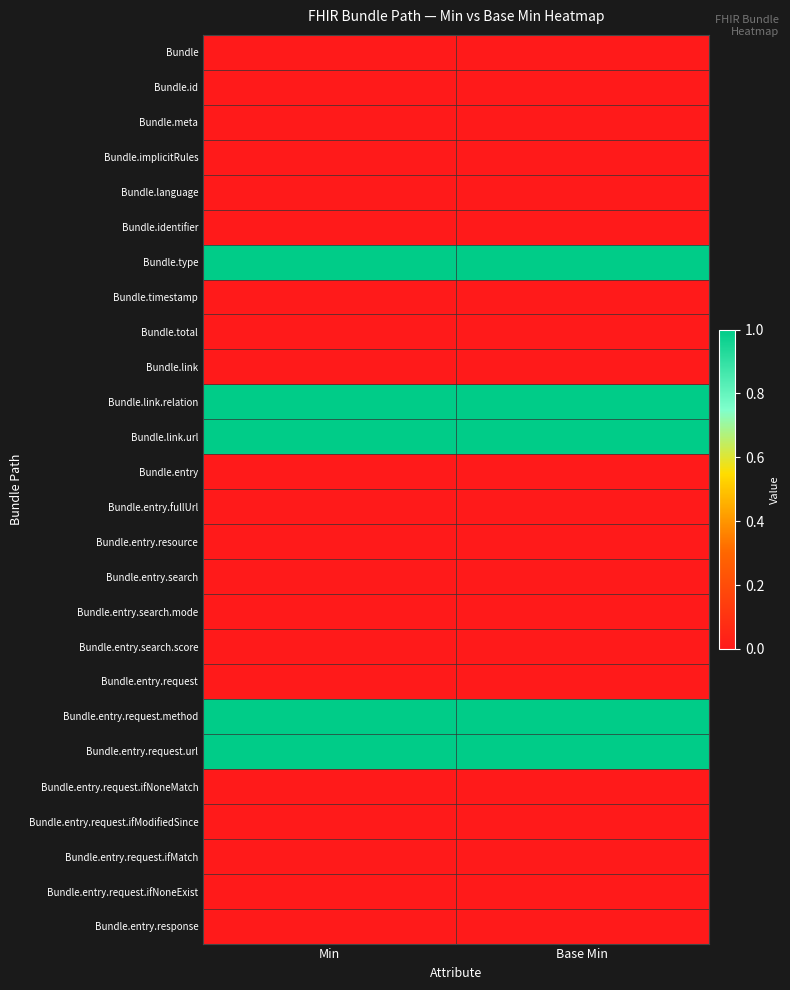

List the series in order of their peak value, lowest first.

Bundle, Bundle.id, Bundle.meta, Bundle.implicitRules, Bundle.language, Bundle.identifier, Bundle.timestamp, Bundle.total, Bundle.link, Bundle.entry, Bundle.entry.fullUrl, Bundle.entry.resource, Bundle.entry.search, Bundle.entry.search.mode, Bundle.entry.search.score, Bundle.entry.request, Bundle.entry.request.ifNoneMatch, Bundle.entry.request.ifModifiedSince, Bundle.entry.request.ifMatch, Bundle.entry.request.ifNoneExist, Bundle.entry.response, Bundle.type, Bundle.link.relation, Bundle.link.url, Bundle.entry.request.method, Bundle.entry.request.url